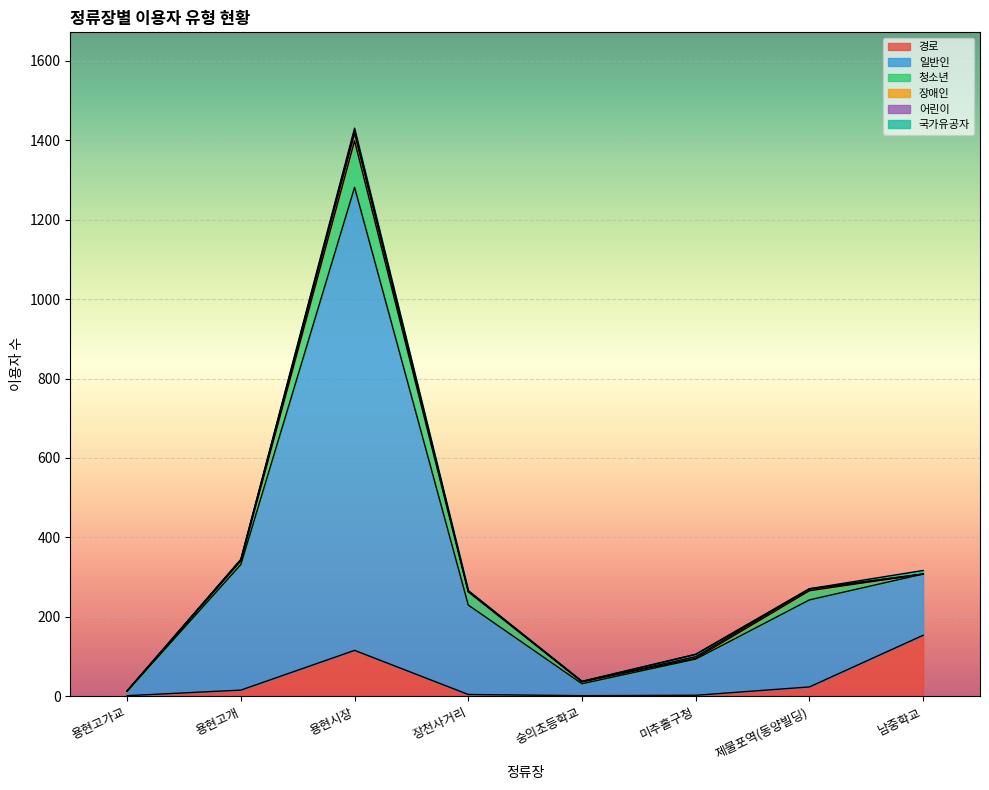

The value of 경로 at 숭의초등학교 is 2. True or false?

True